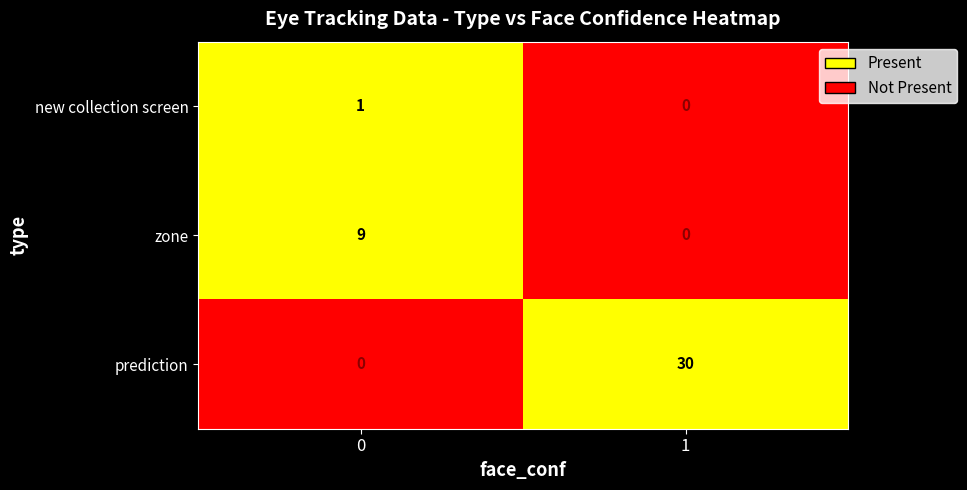

Reading left to right, extract all data points from this chart.

new collection screen: 0=1	1=0
zone: 0=9	1=0
prediction: 0=0	1=30